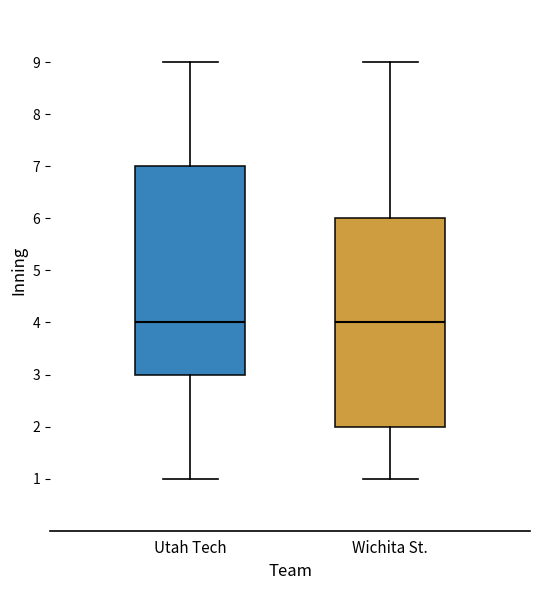

Reading left to right, read every box against the y-axis: the position of its median line, the range the box covers, and the ends of its whiskers. The values are not printed on the chart, so give them approximately, as read against the axis.

Utah Tech: median 4, box 3 to 7, whiskers 1 to 9
Wichita St.: median 4, box 2 to 6, whiskers 1 to 9